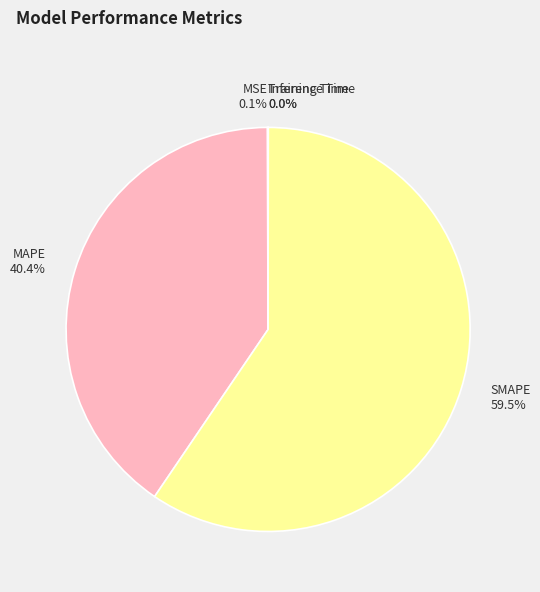

Which category accounts for the majority?

SMAPE